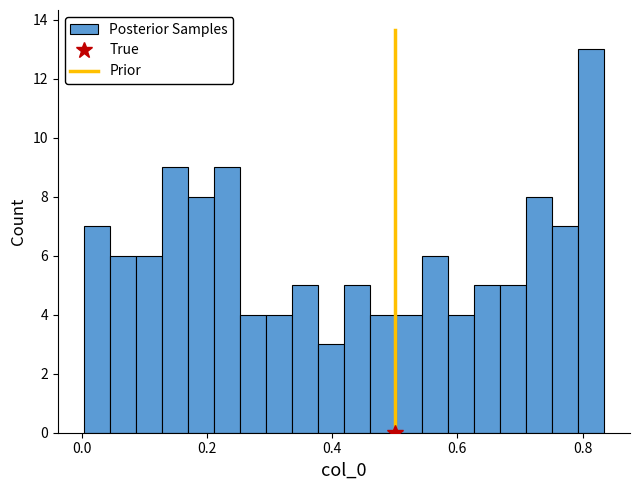

Read against the x-axis, roughly where is the centre of the tallest bar?

0.82